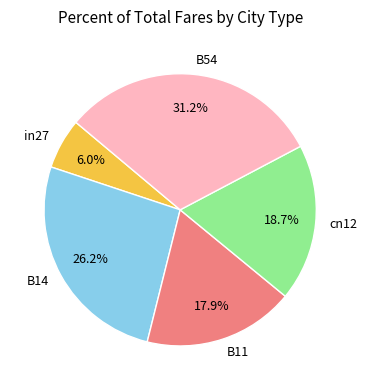

Does any single category account for the majority?

No